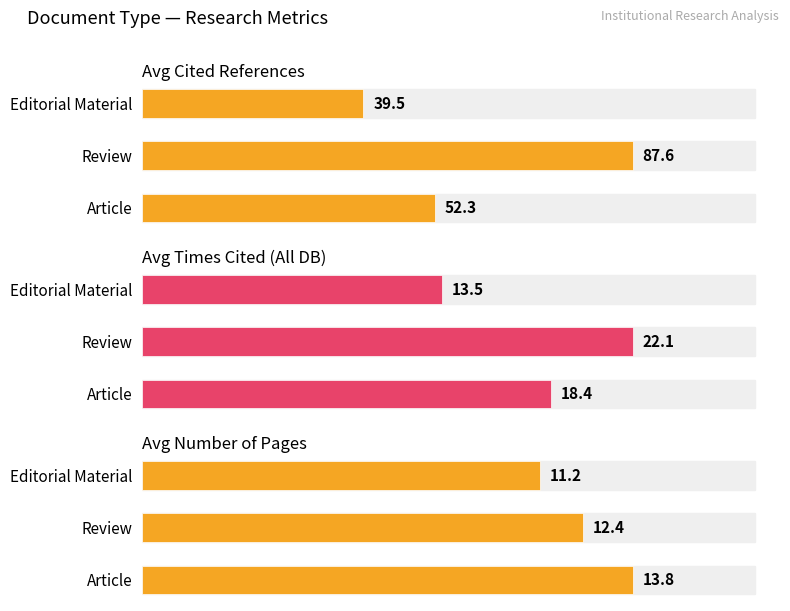

What is the maximum value for Avg Times Cited (All DB)?

22.1